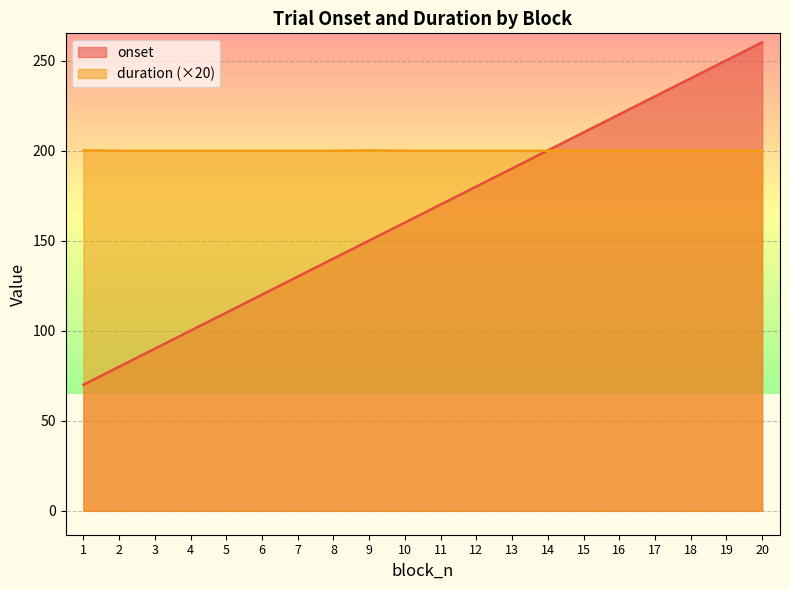

At 10, list the series in order from largest to smallest.

duration (×20), onset